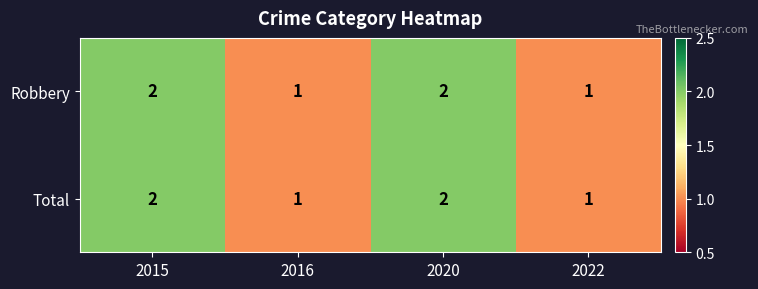

What is the minimum value shown in the chart?

1